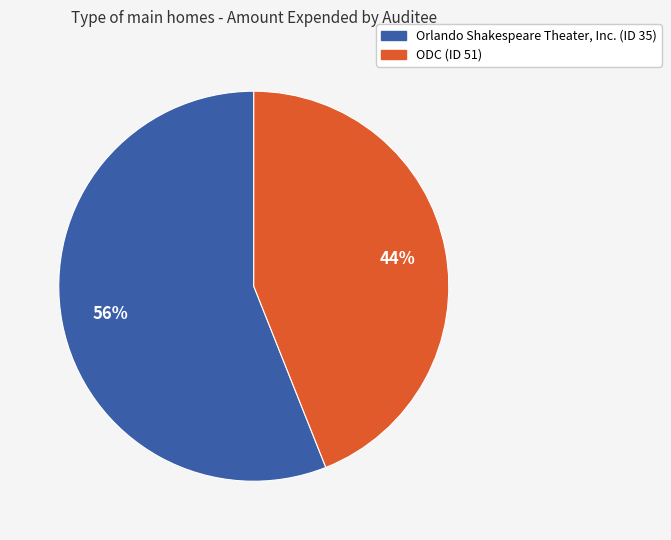

Rank the categories by value from lowest to highest.

ODC (ID 51), Orlando Shakespeare Theater, Inc. (ID 35)